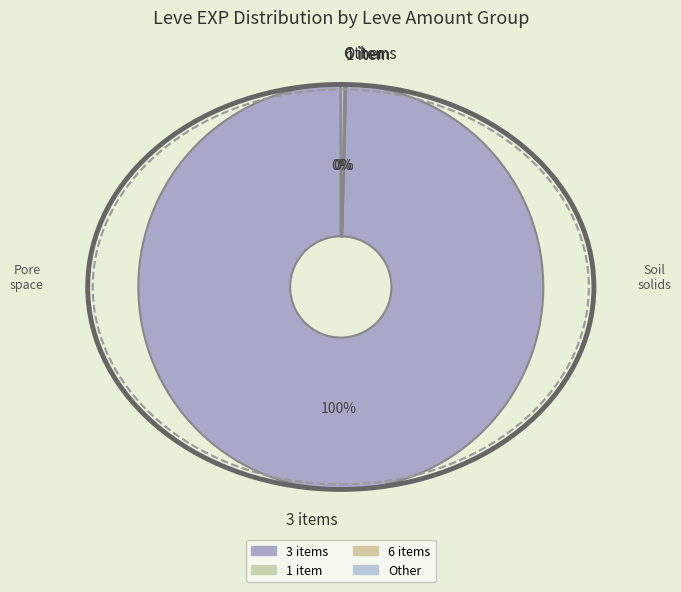

Does any single category account for the majority?

Yes